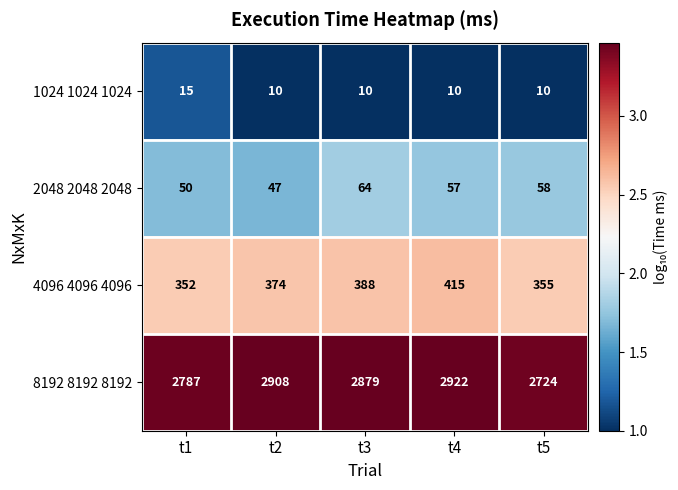

How many distinct data groups are displayed?

4